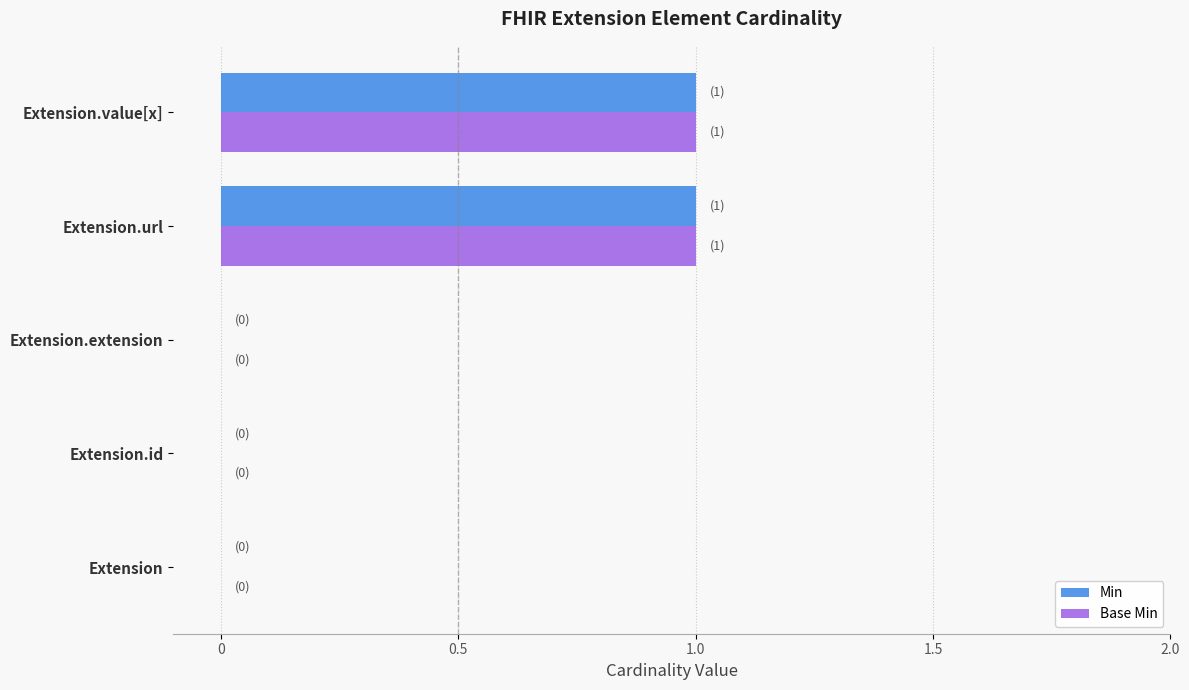

Is it true that Base Min equals 0 at Extension?

True